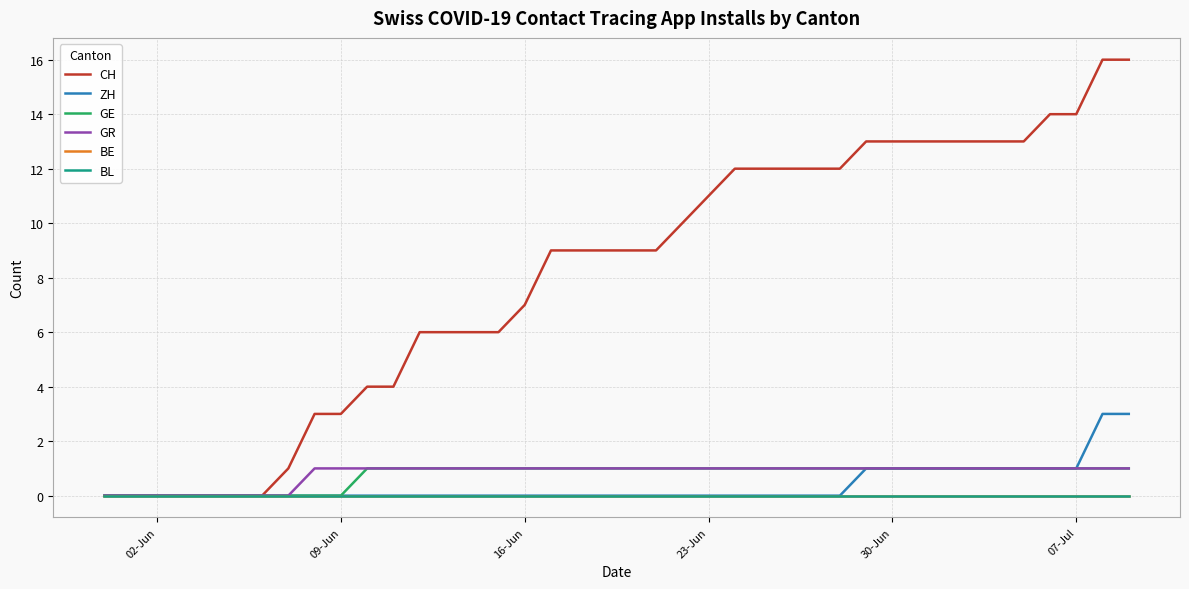

Is this an area chart (filled region under the line)?

No